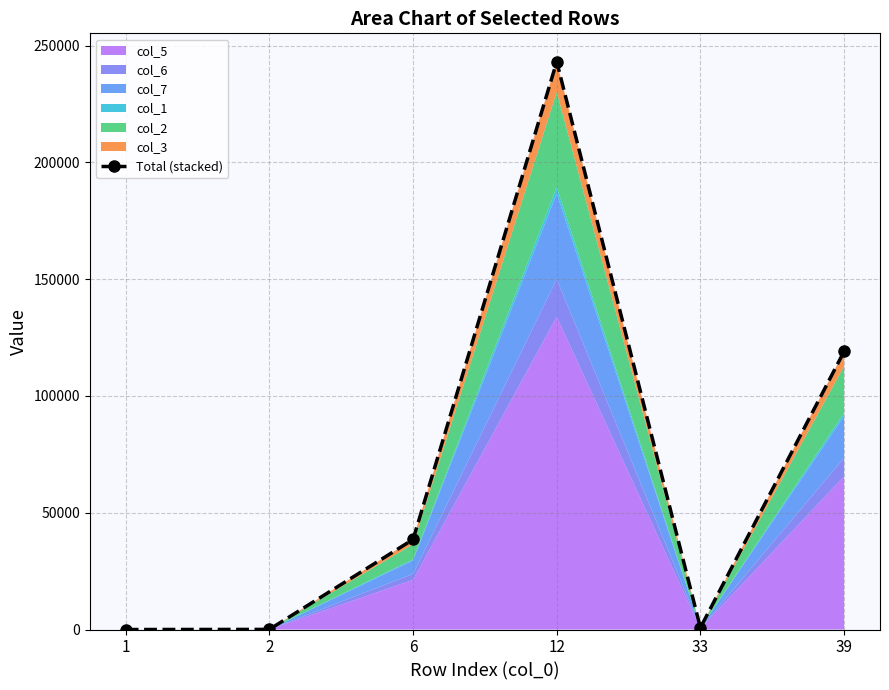

How many points are higher than both their immediate neighbors (excluding endpoints)?

1